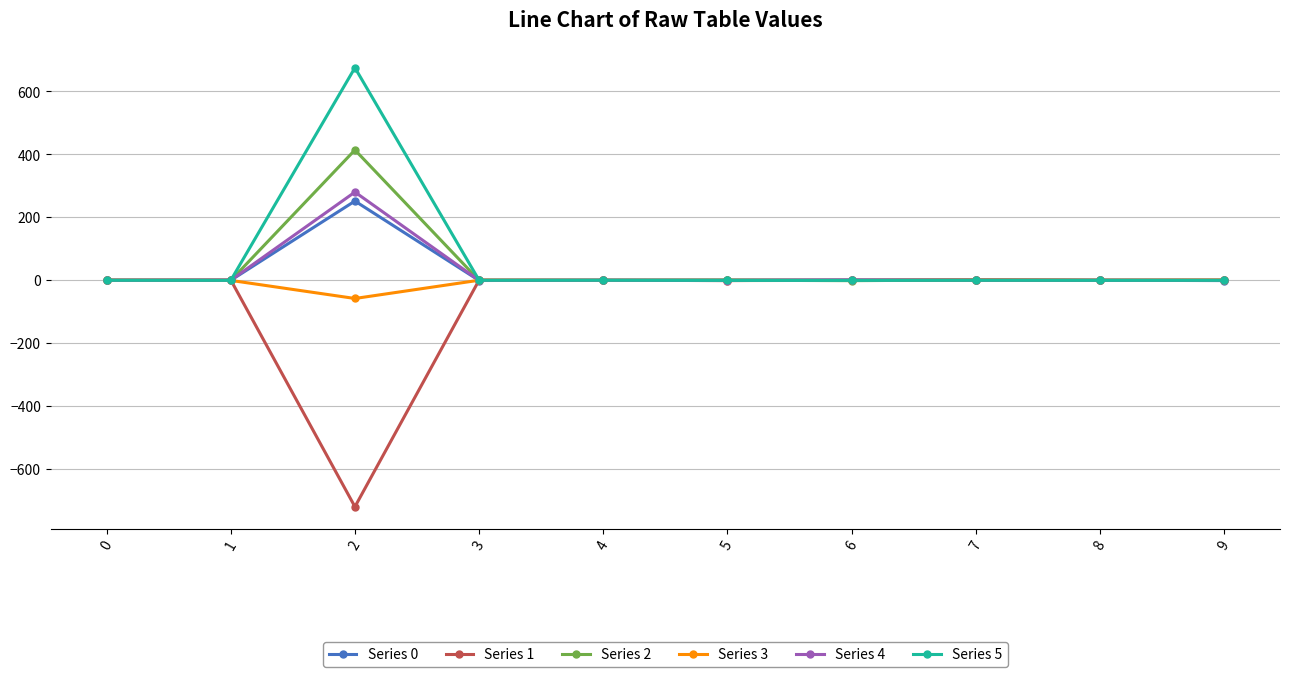

How many categories are shown in the chart?

10